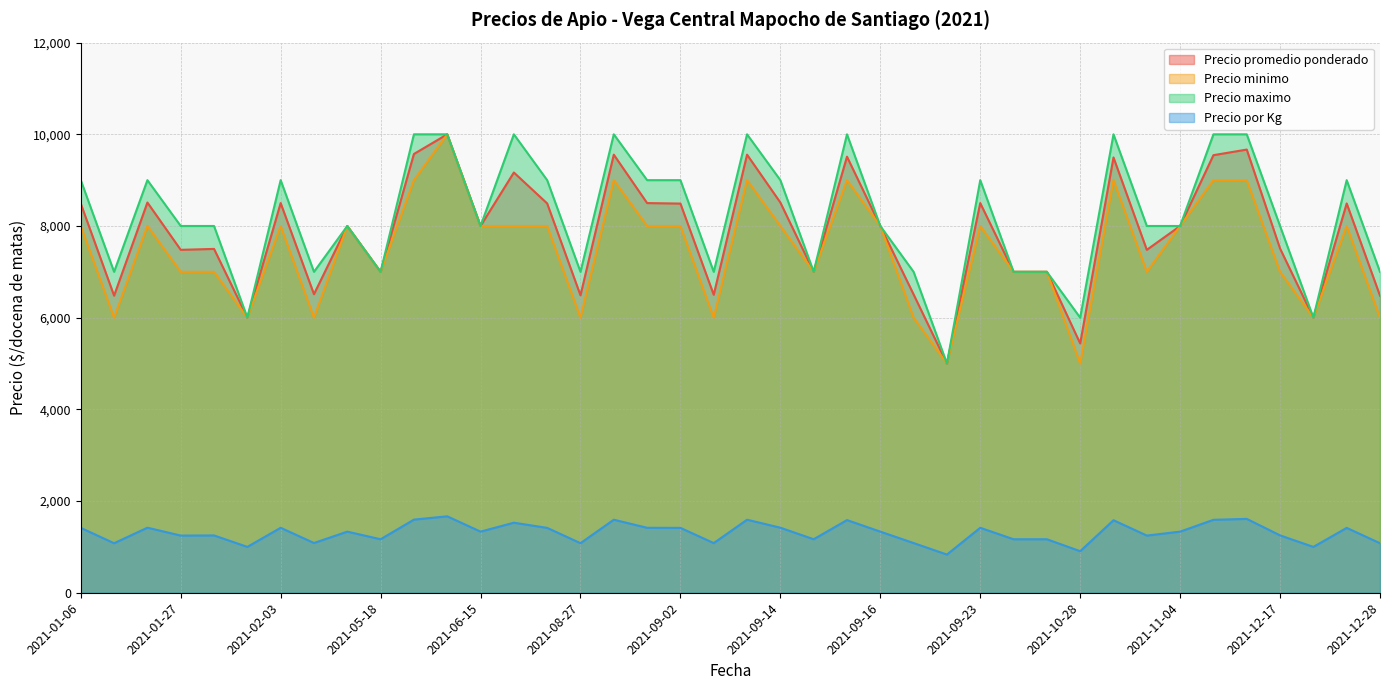

Is it true that Precio maximo equals 13940 at 2021-01-06?

False